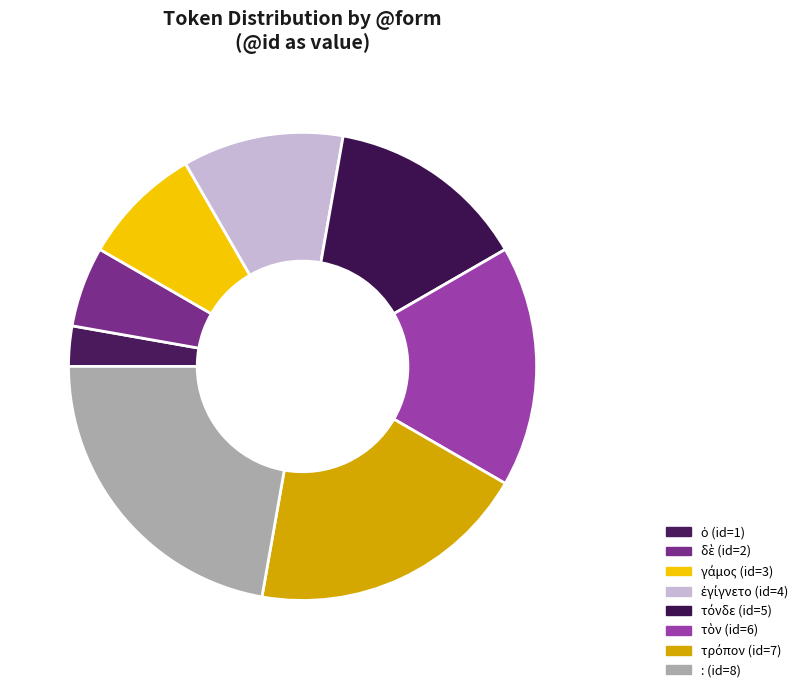

What percentage is the ὁ slice, to the nearest percent?

3%